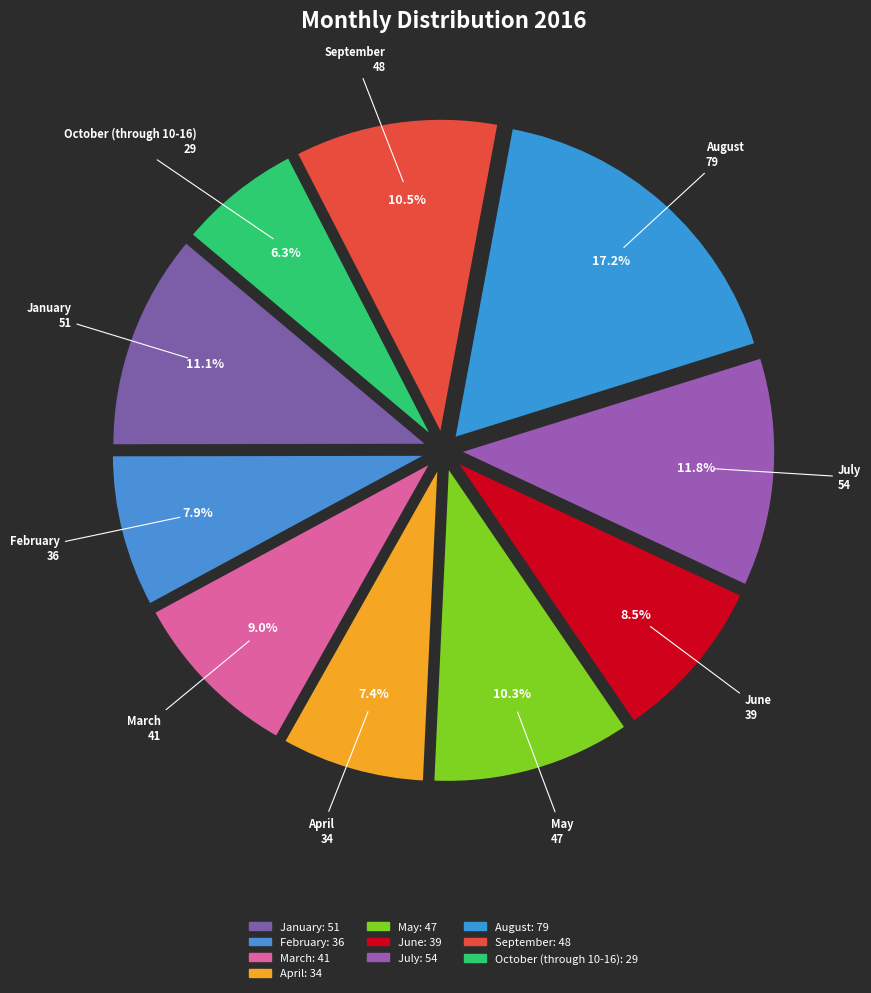

How many slices are in this pie chart?

10